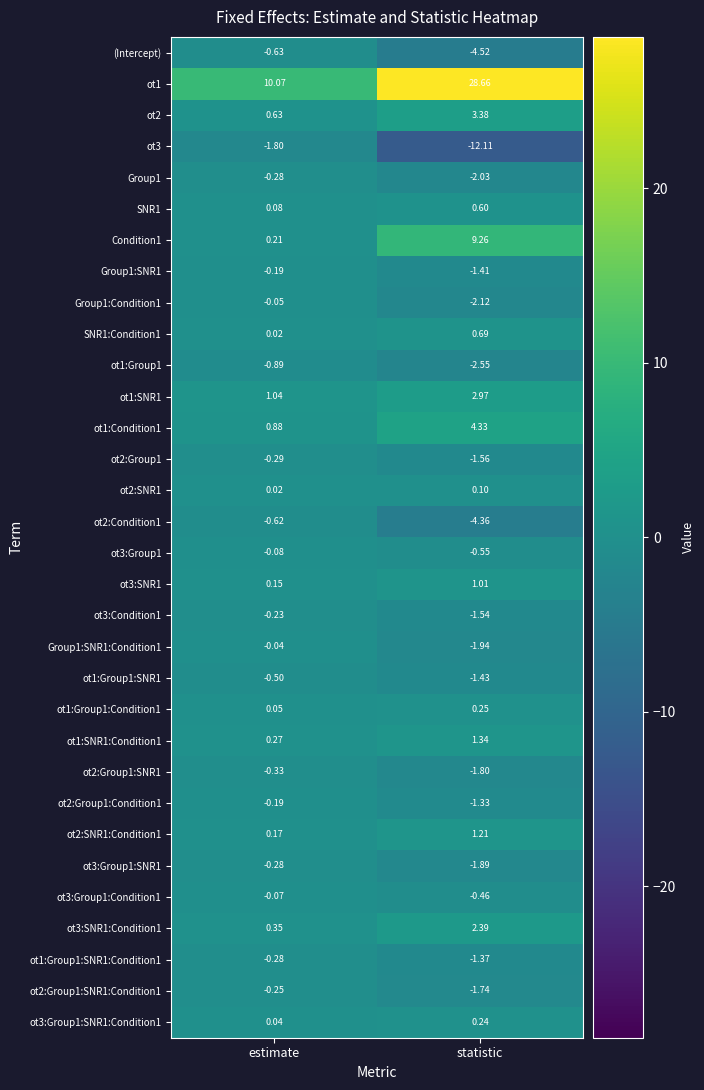

Is the value of ot2:Group1:SNR1:Condition1 at estimate greater than the value of ot3:Group1 at estimate?

No